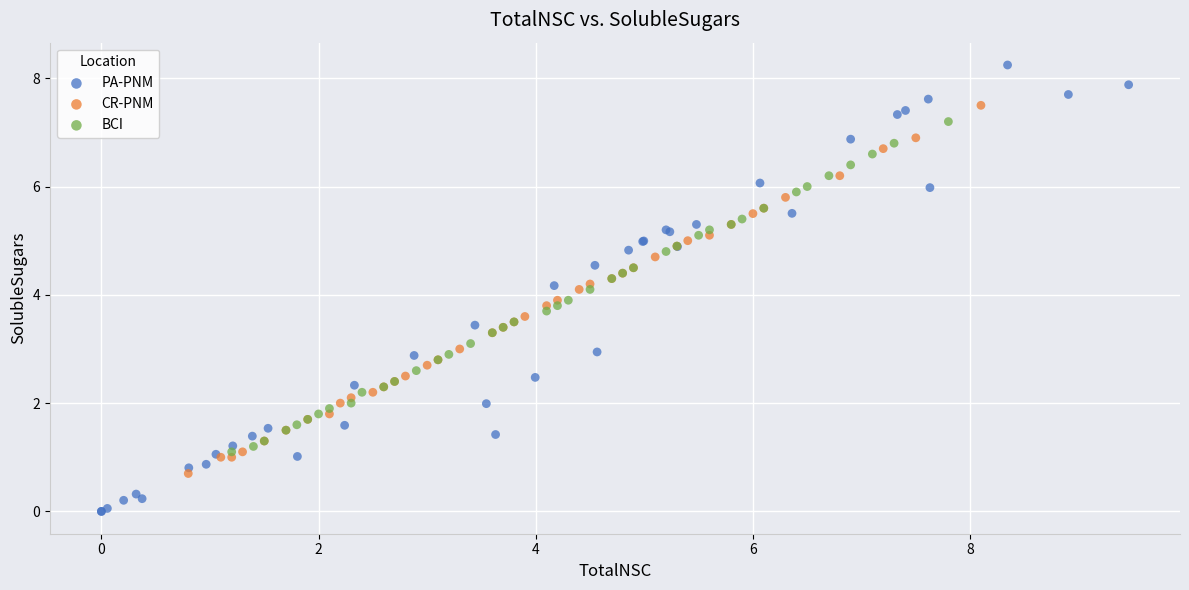

What are all the series names shown in the legend?

PA-PNM, CR-PNM, BCI